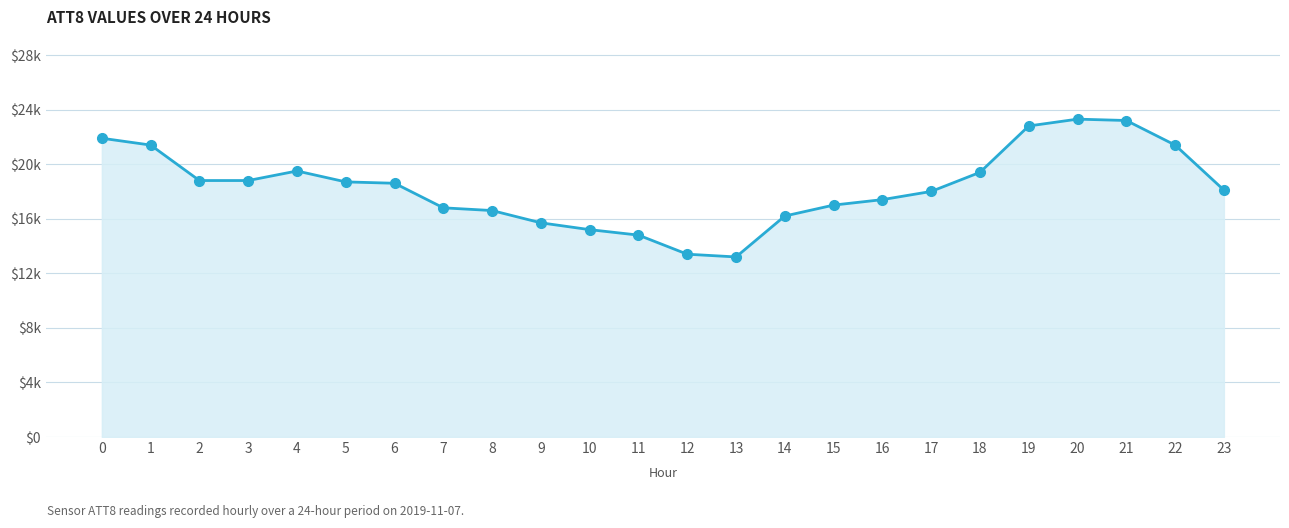

How many points are lower than both their immediate neighbors (excluding endpoints)?

1